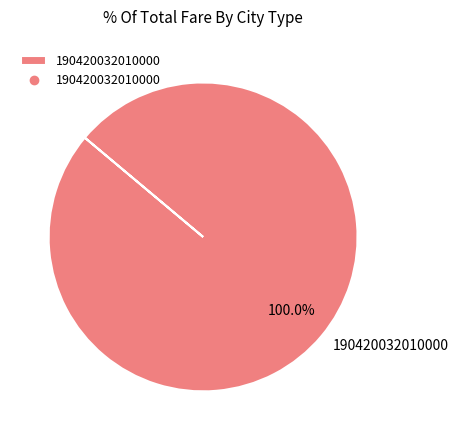

Is there any slice that represents more than half of the pie?

Yes